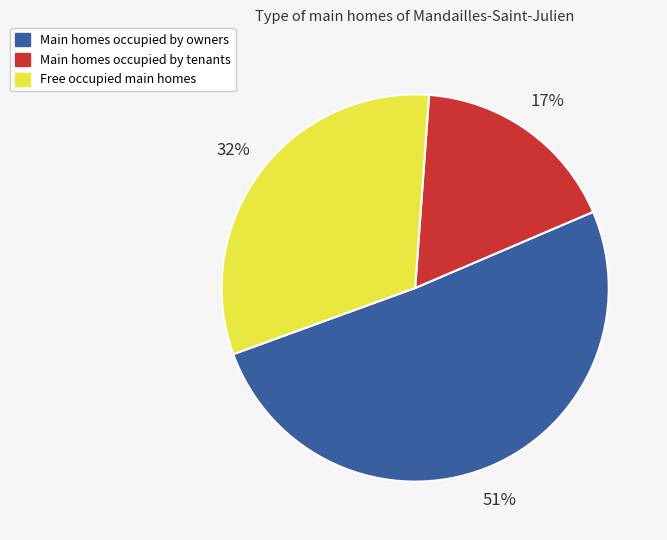

Is there a majority slice in this chart?

Yes